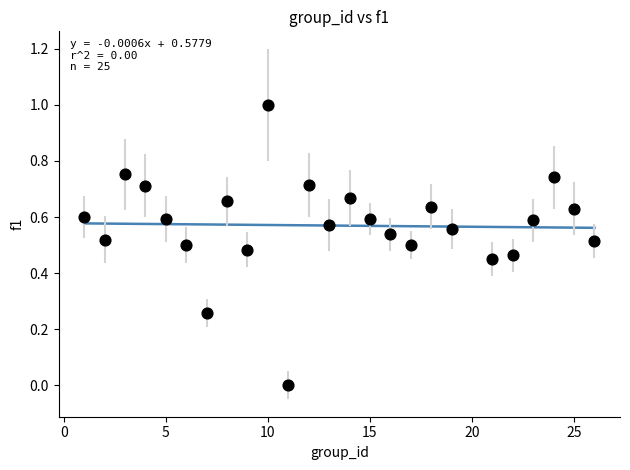

What is the range of X values (max minus min)?

25.0